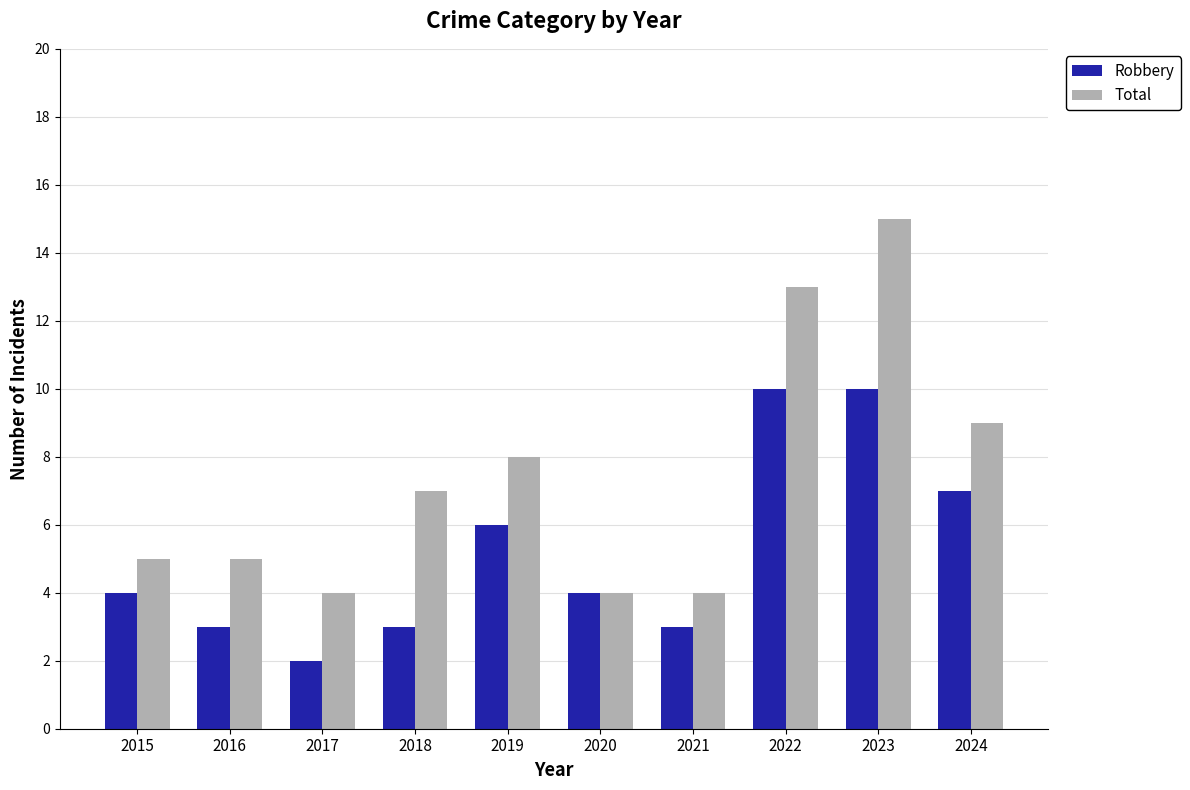

Between 2015 and 2022, which series saw the biggest shift?

Total